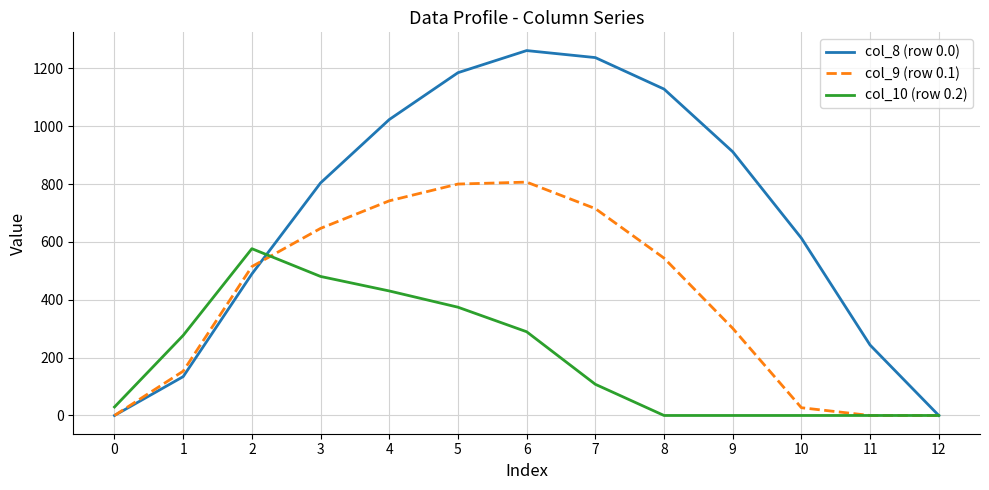

At how many categories does at least one series exceed 685?

7